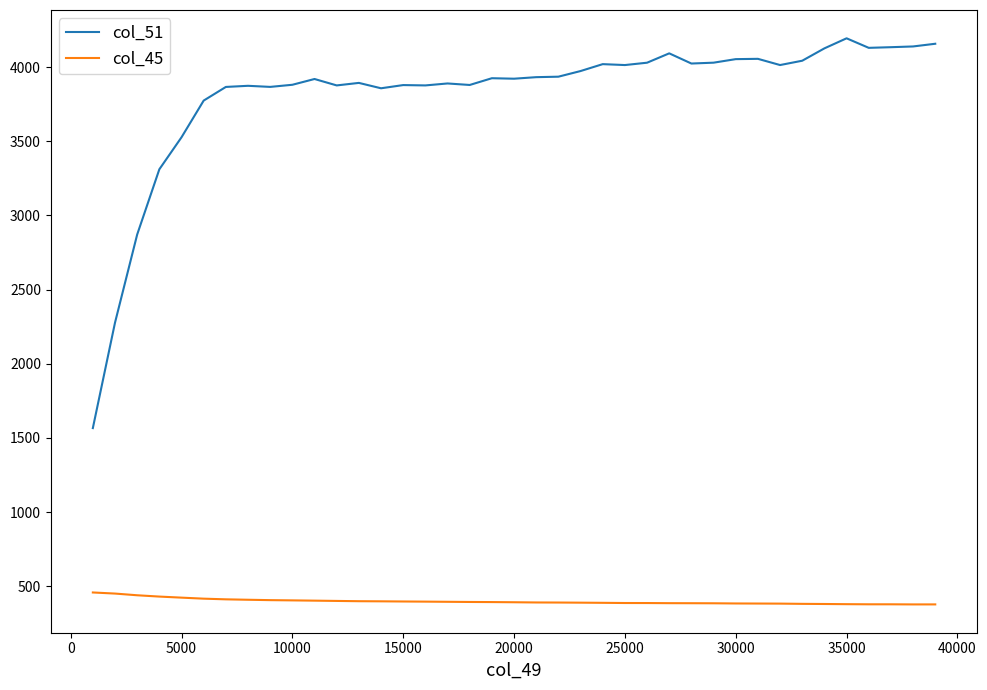

List the series in order of their overall mean, highest first.

col_51, col_45